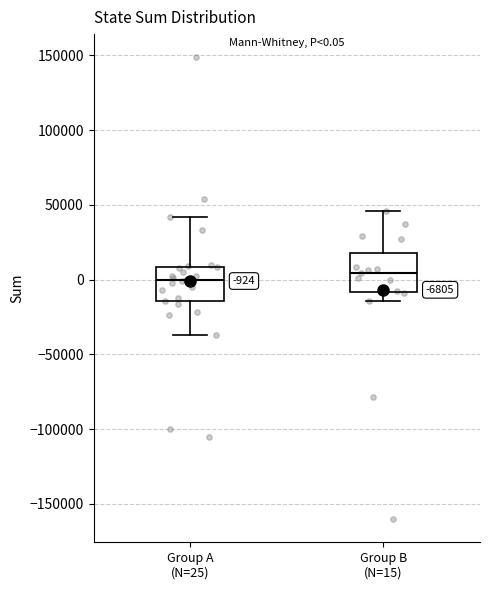

Which box's median line is the lowest?

Group A (N=25)